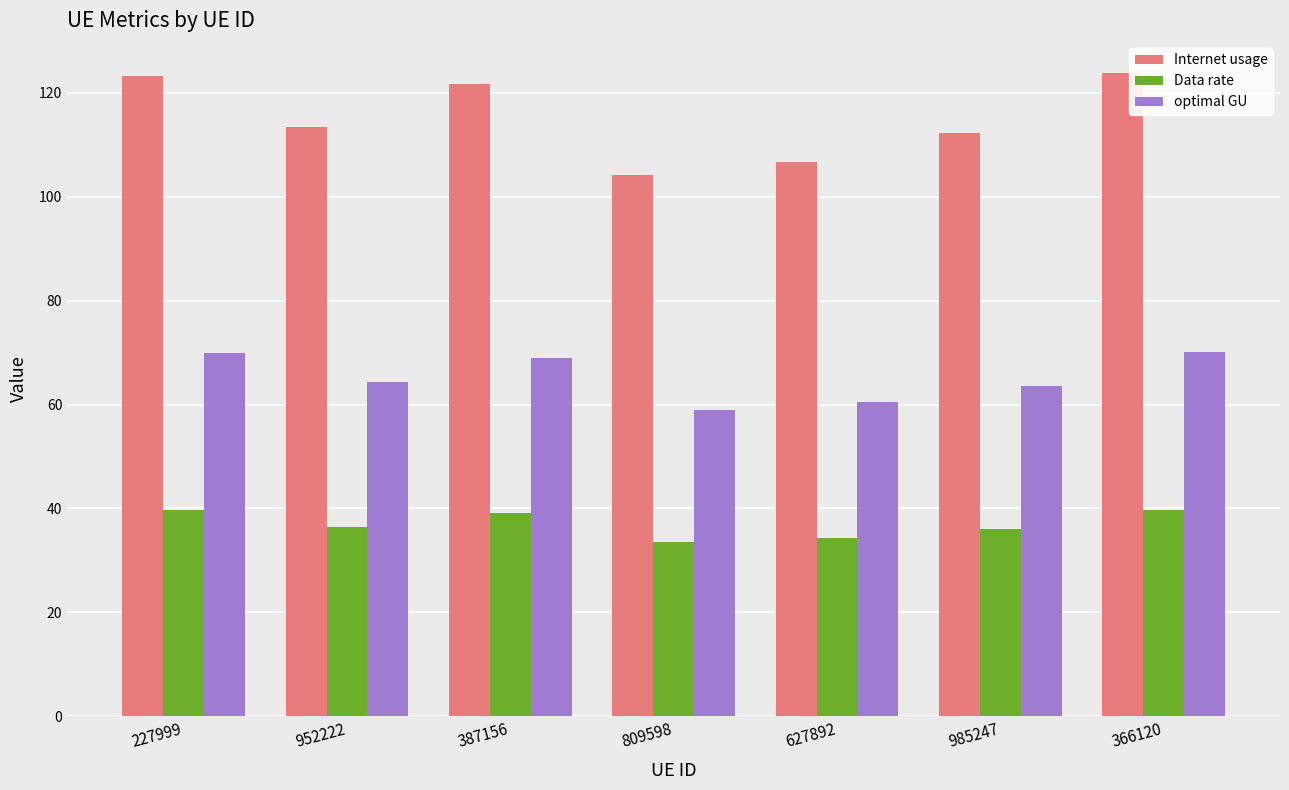

Is it true that optimal GU equals 59.0 at 809598?

True